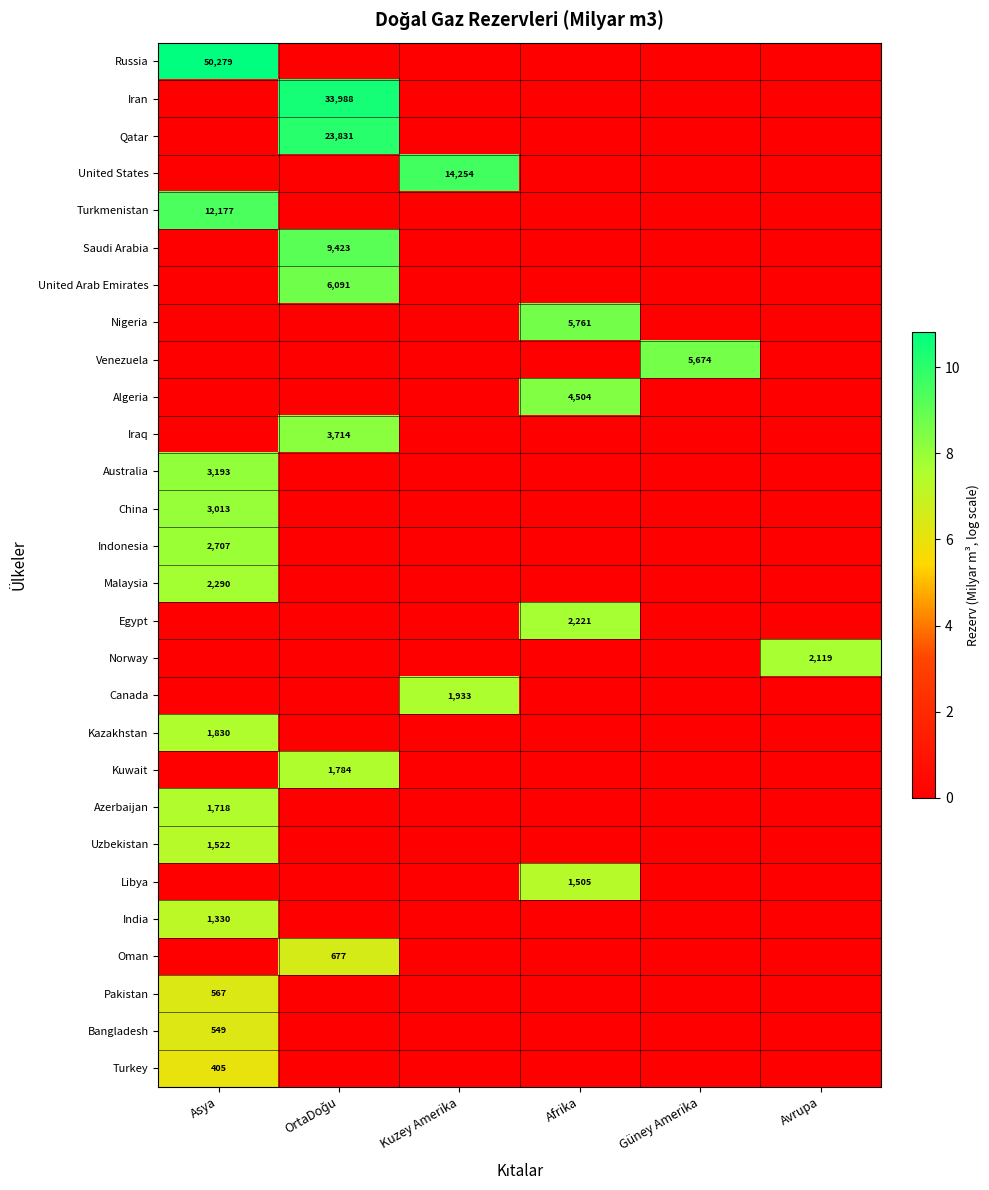

The Nigeria series shows 5761 at Afrika. True or false?

True